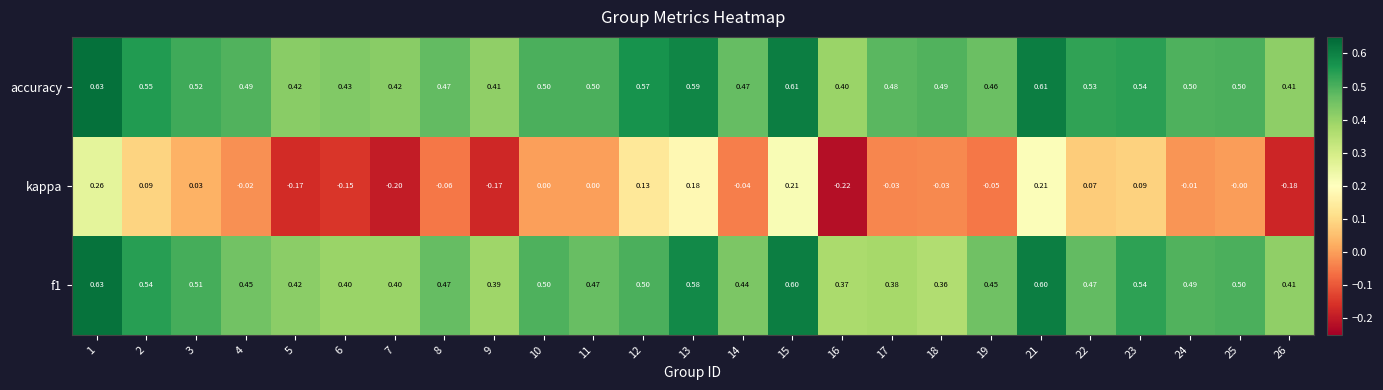

What is the total value across all series at 17?

0.8